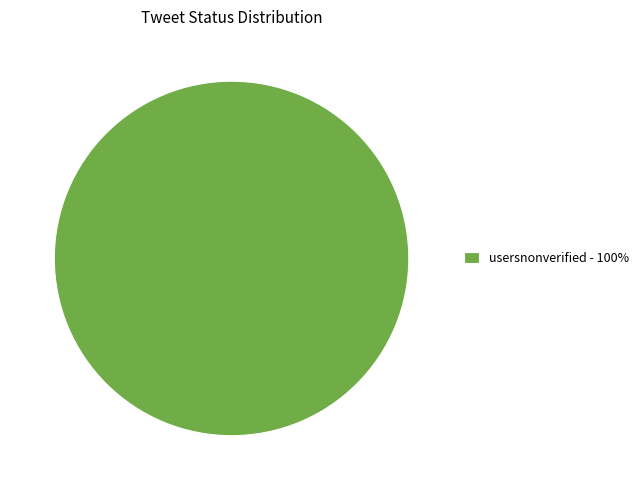

Rank the categories by value from highest to lowest.

usersnonverified - 100%